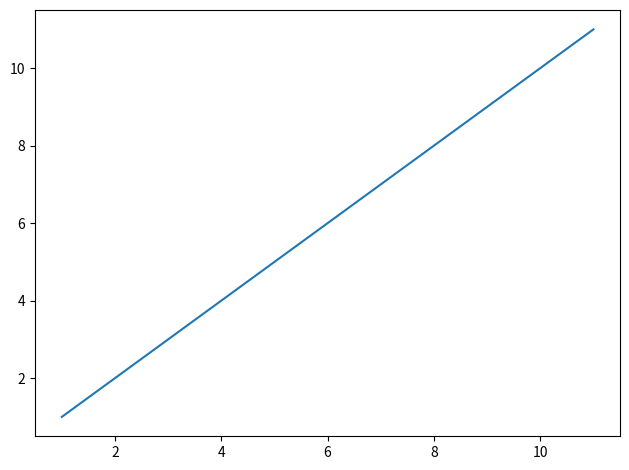

Reading right to left, transcribe all the data shown in this chart.

11	10	9	8	7	6	5	4	3	2	1